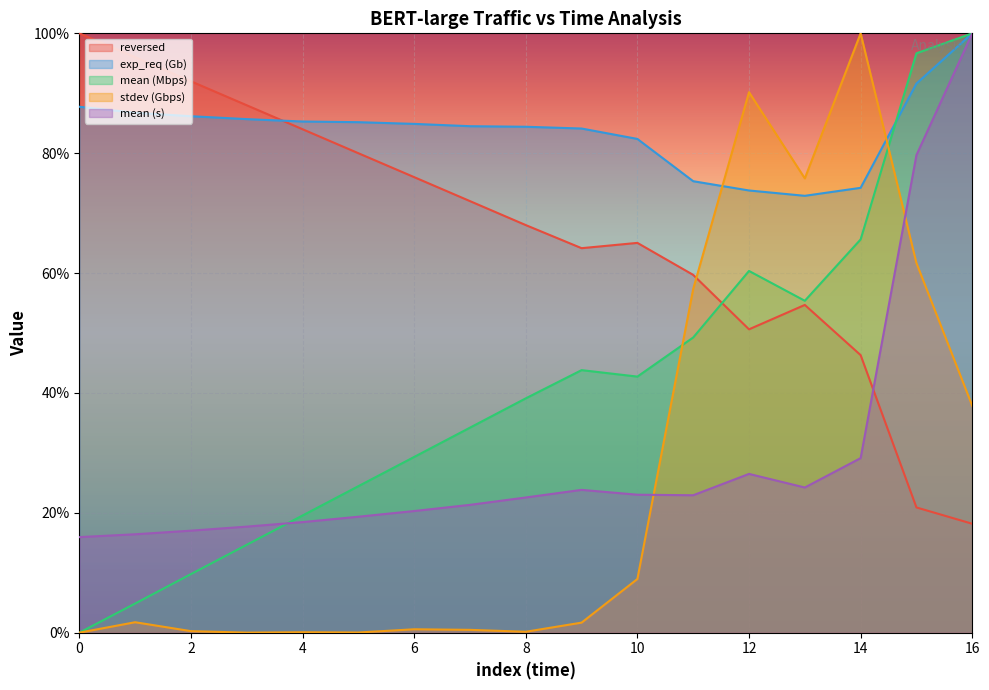

How many data points does each series have?

17